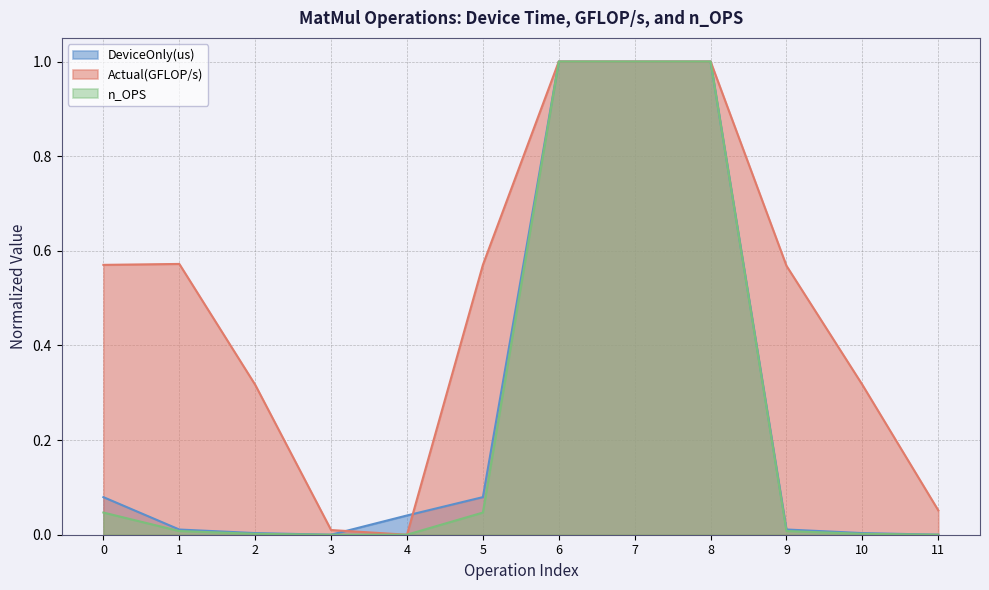

What is the total value across all series at 10?

0.3